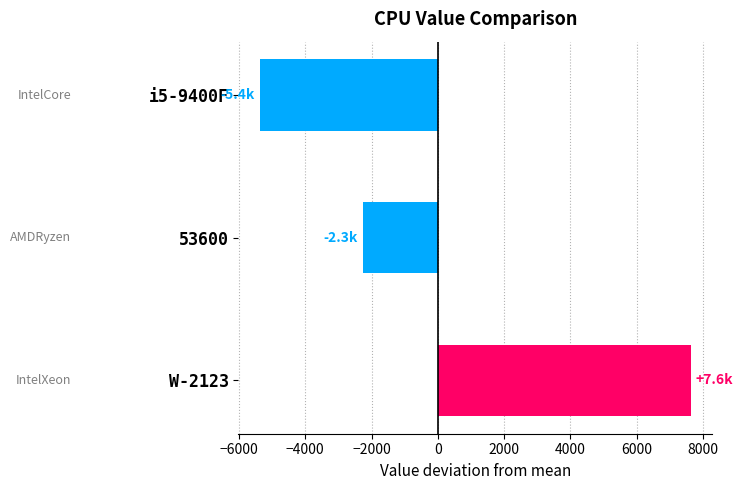

Count the number of values greater than -2266.

1